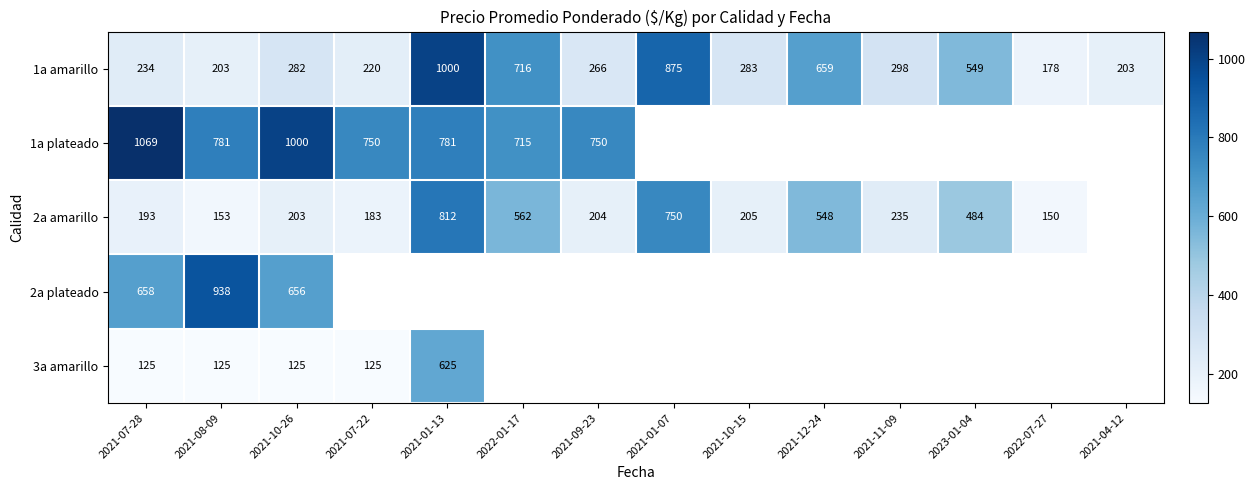

At which label does 1a amarillo reach its peak?

2021-01-13